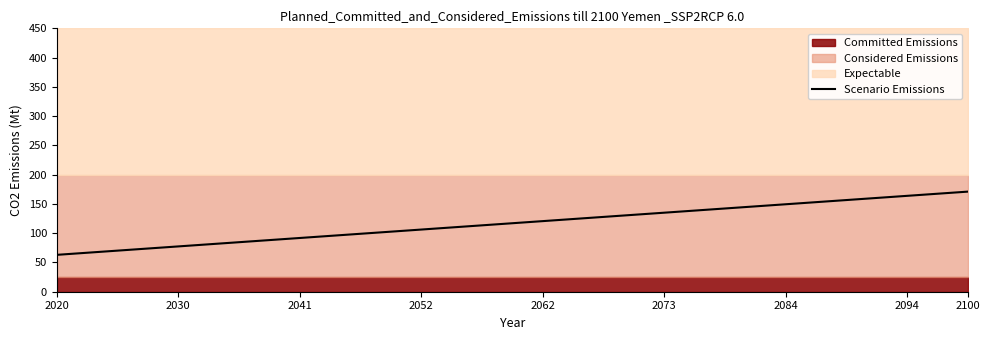

The value of Scenario Emissions at 2062 is 120.6. True or false?

True